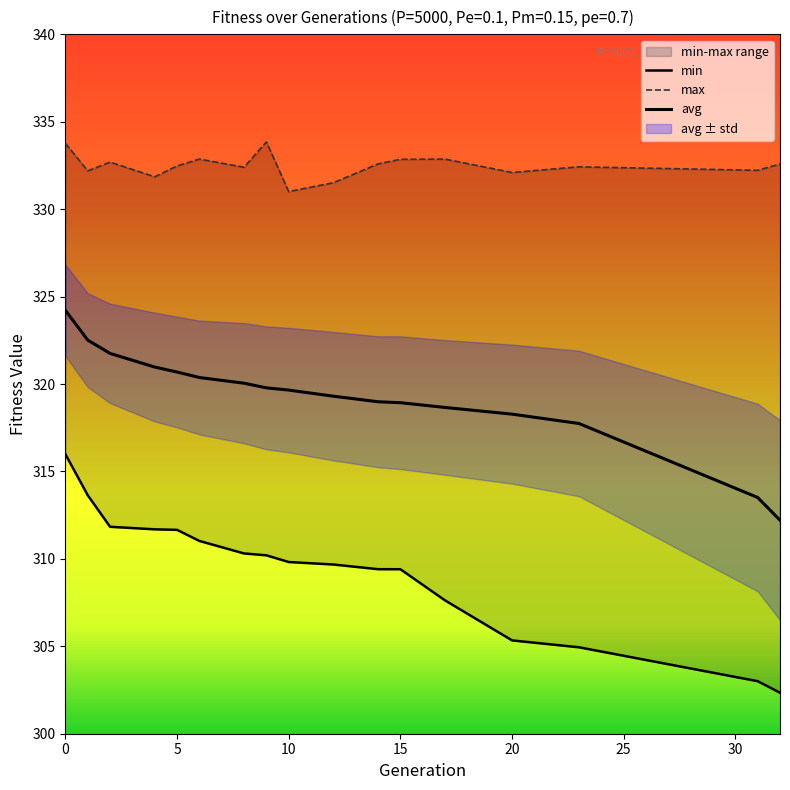

Where is avg nearest to the value 318?

23